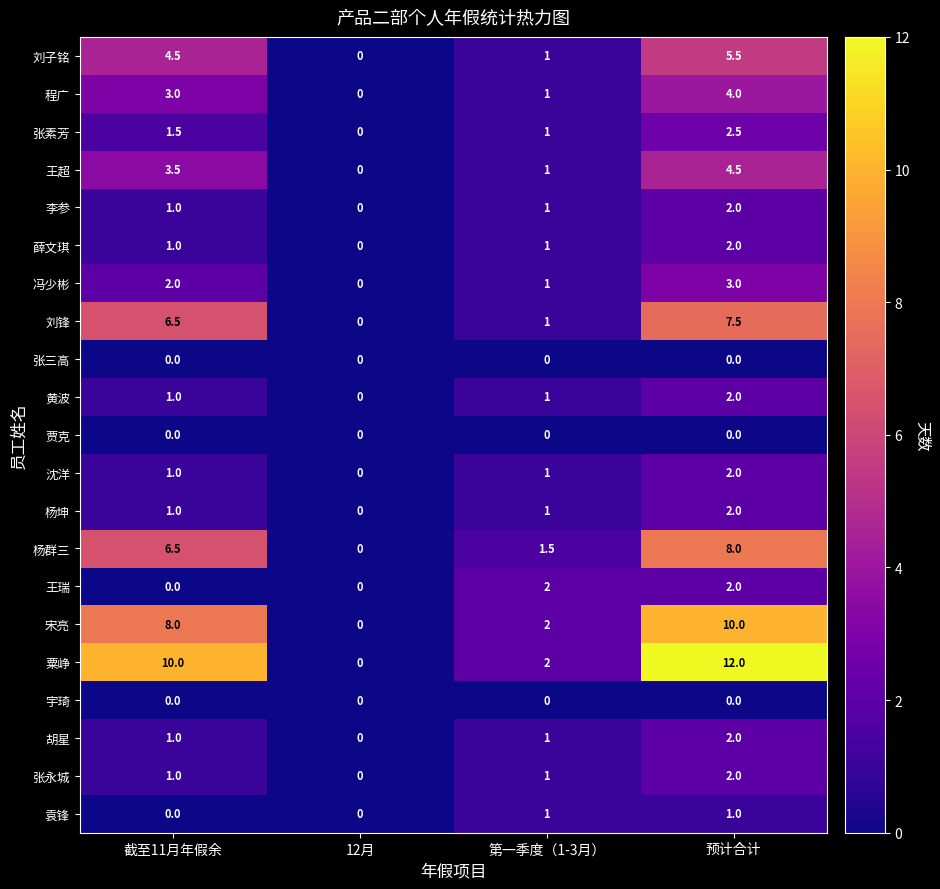

Is it true that 杨群三 equals 0.0 at 12月?

True